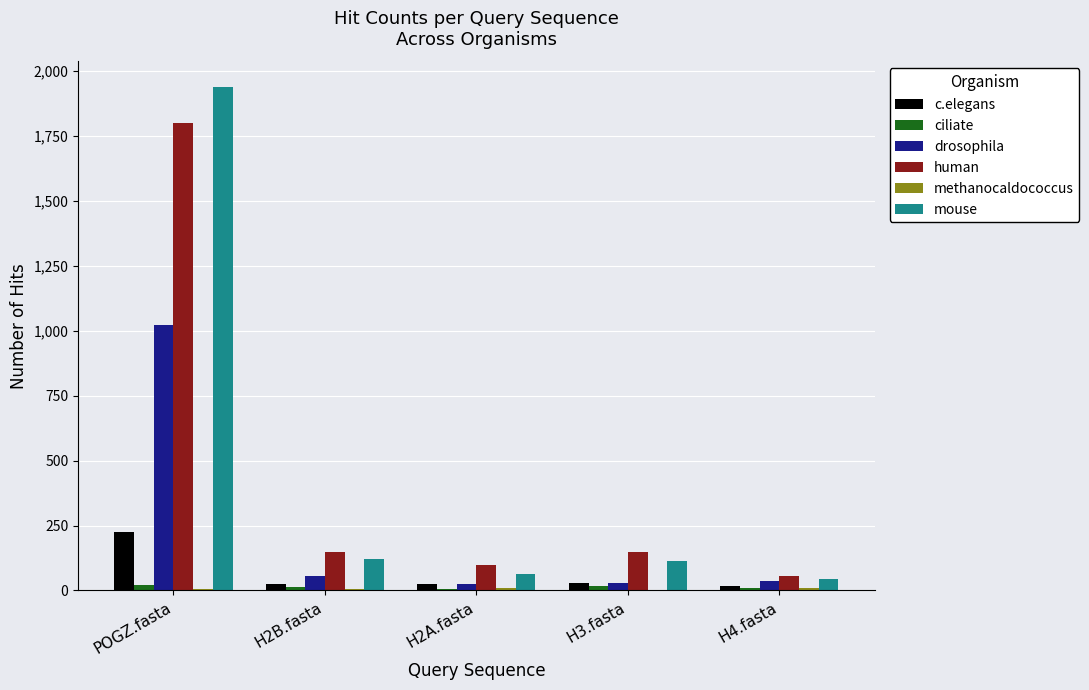

Which series changed the most between POGZ.fasta and H3.fasta?

mouse